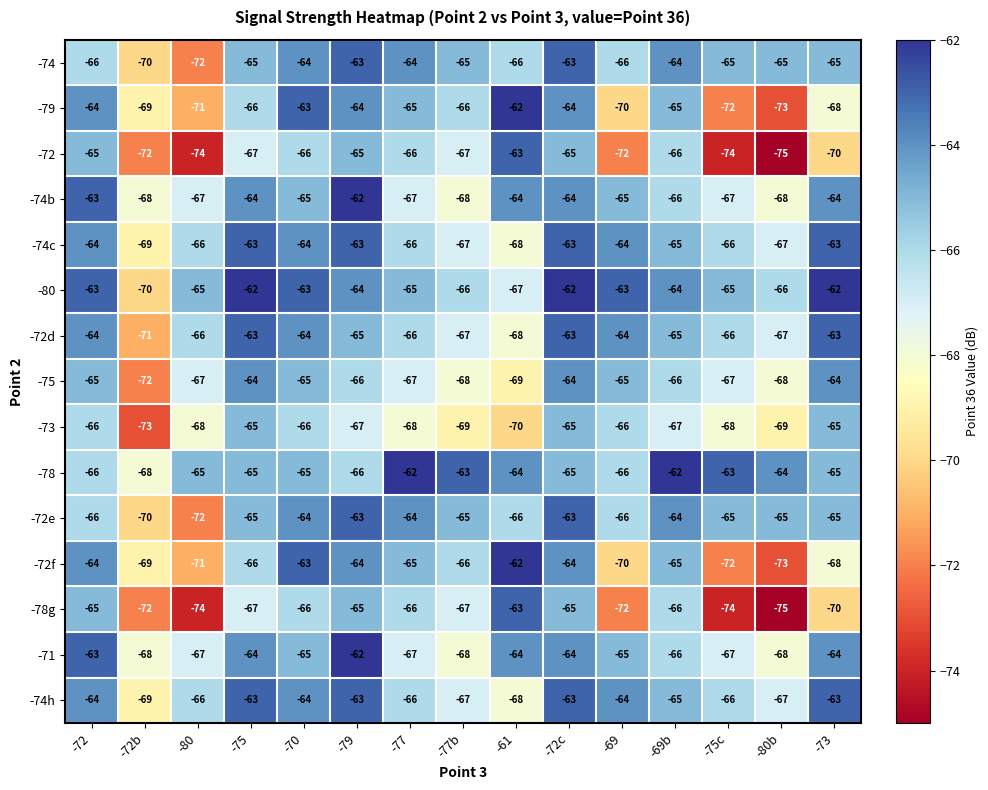

What is the difference between the highest and lowest values at -61?

8